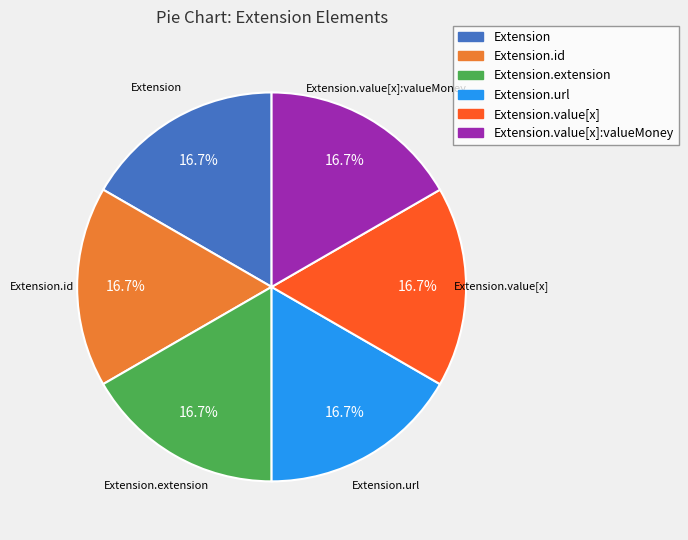

To the nearest percent, what is the average slice percentage?

17%